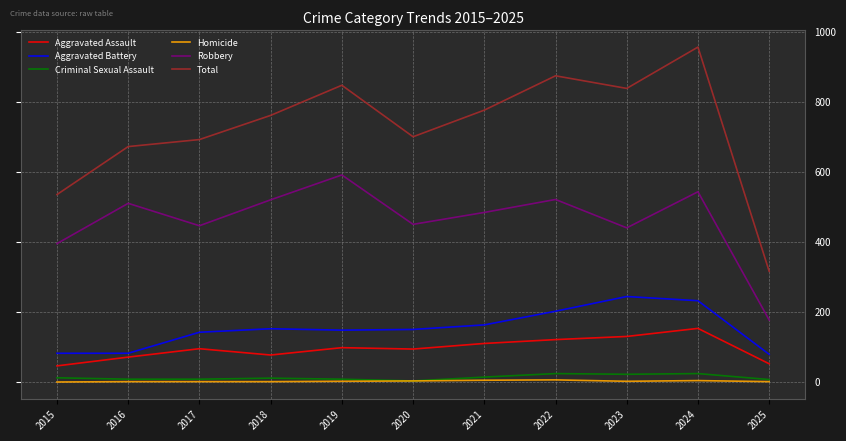

True or false: Aggravated Battery has a value of 82 at 2015.

True